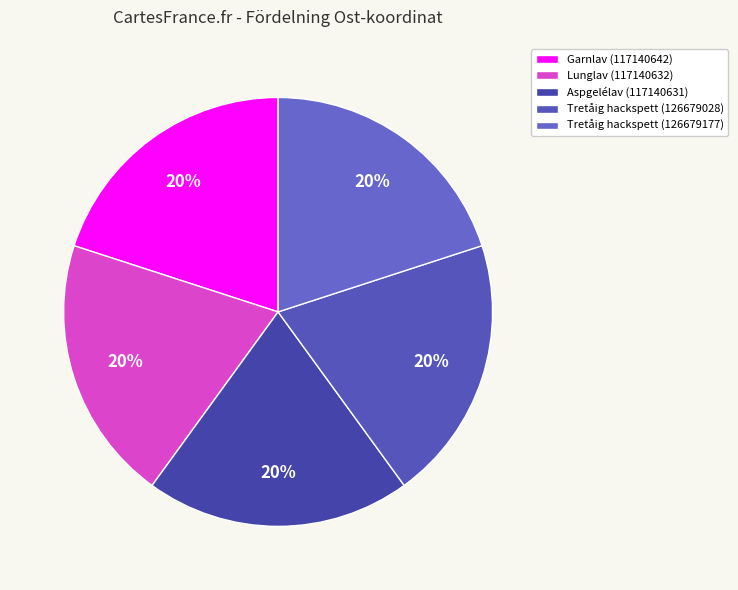

To the nearest percent, what is the average slice percentage?

20%